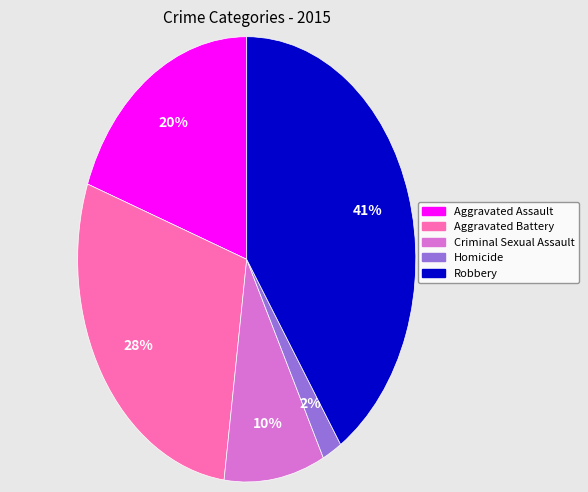

The Aggravated Assault slice represents 20% of the pie. True or false?

True